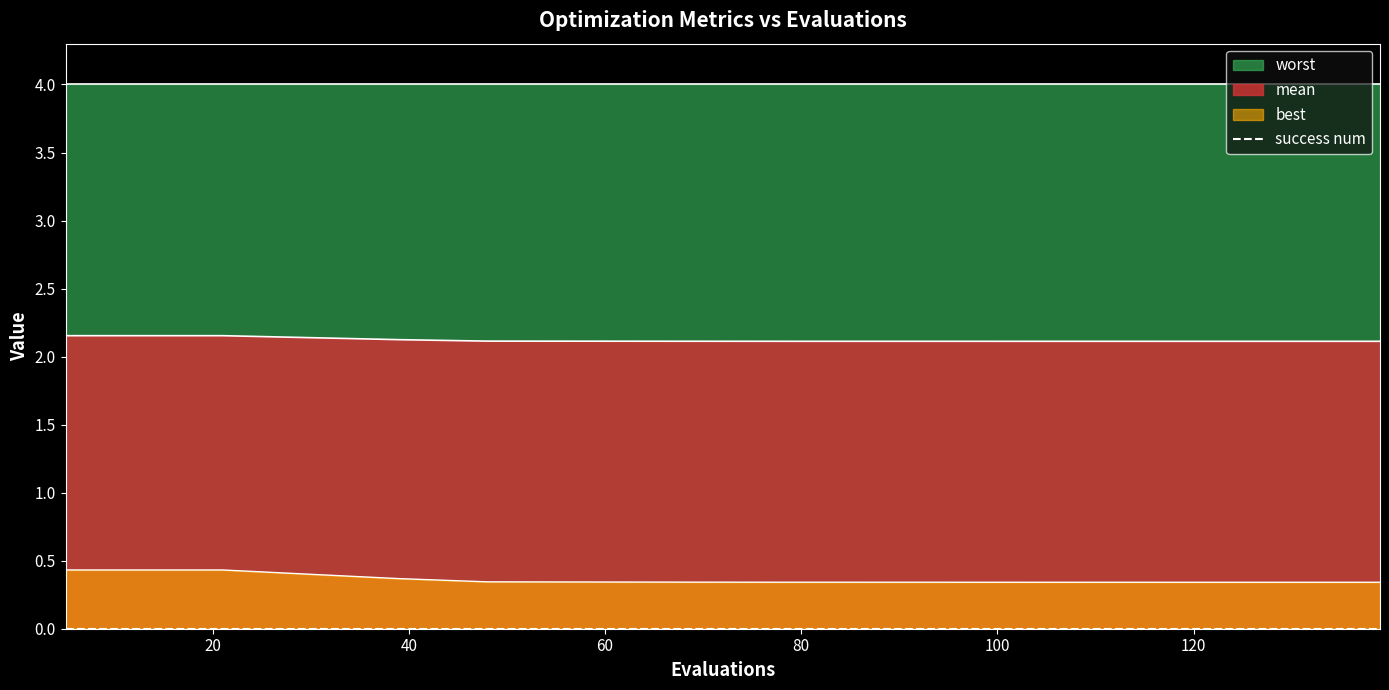

Is it true that best equals 0.3 at 131?

True